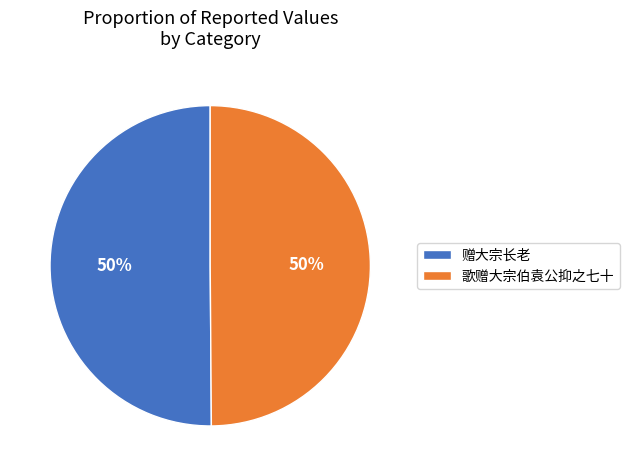

Do 歌赠大宗伯袁公抑之七十 and 赠大宗长老 together represent more than half of the pie?

Yes